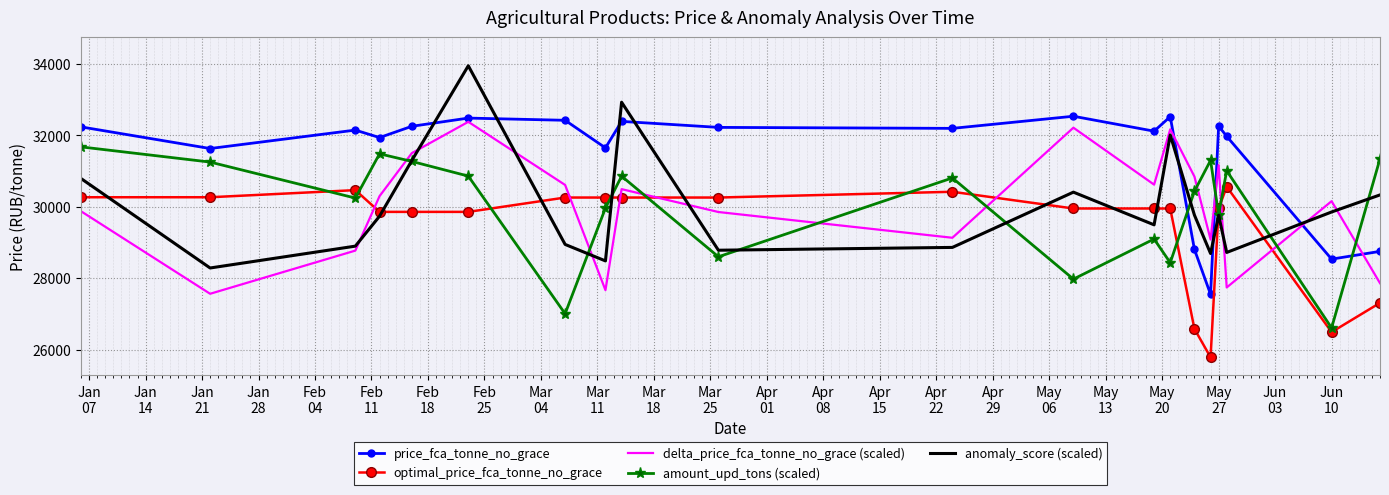

Which series has the largest total across all categories?

price_fca_tonne_no_grace